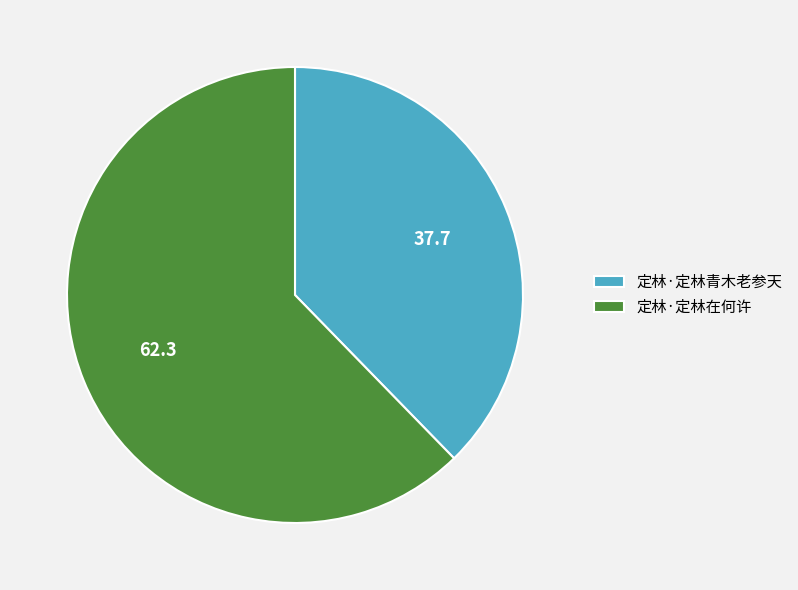

Is the sum of 定林·定林青木老参天 and 定林·定林在何许 greater than half?

Yes